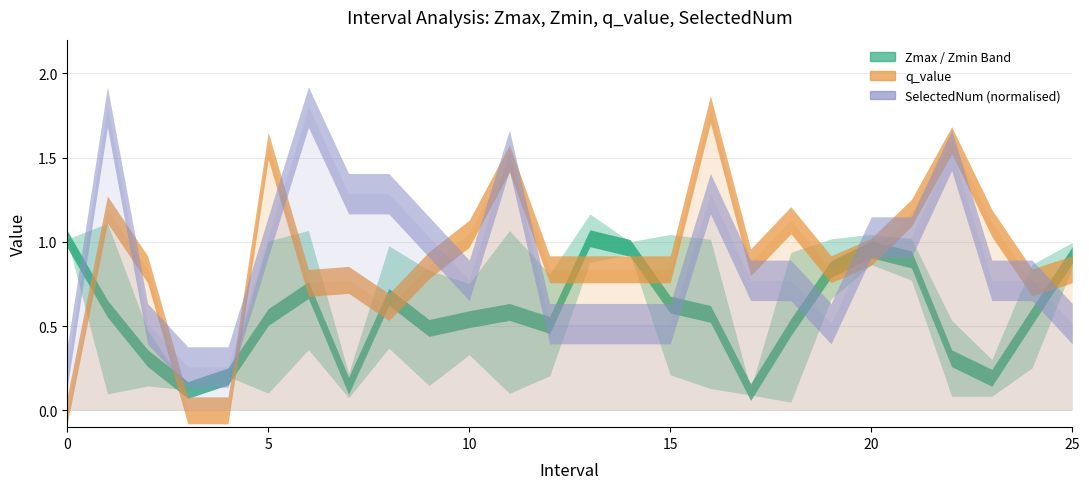

At which category does SelectedNum reach its first local peak?

1